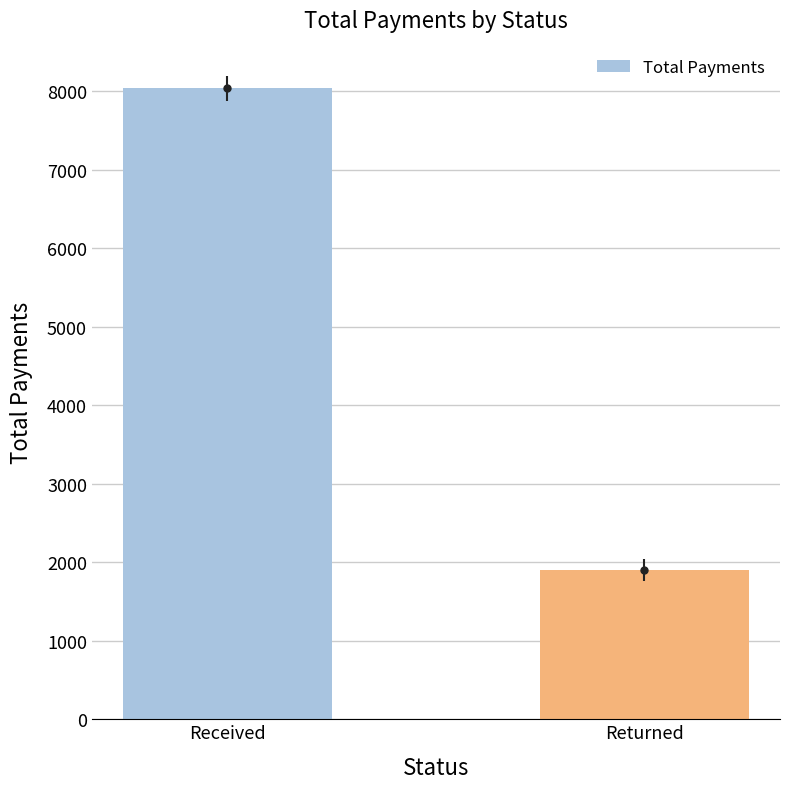

Is it true that the value at Received is 3895.3?

False